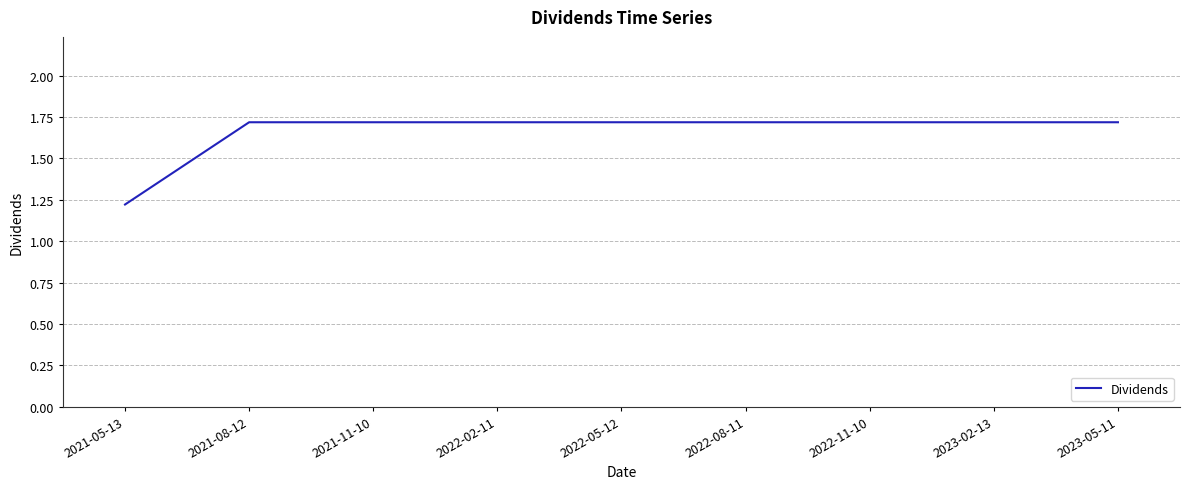

Is it true that the value at 2022-05-12 is 2.8?

False